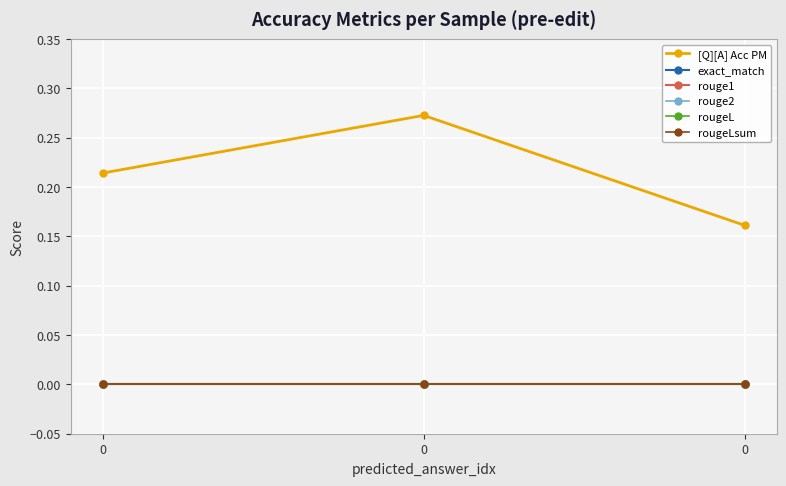

Does the chart have visible grid lines?

Yes